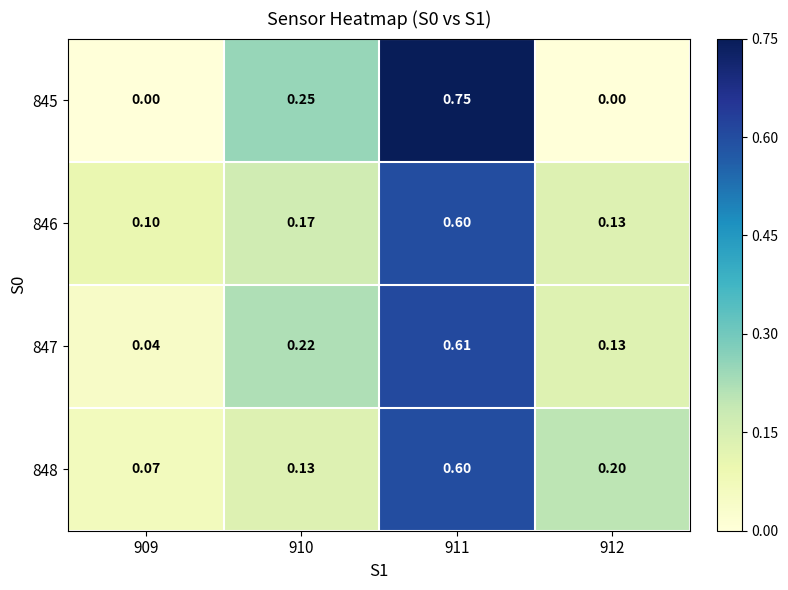

At how many categories does at least one series exceed 0?

4